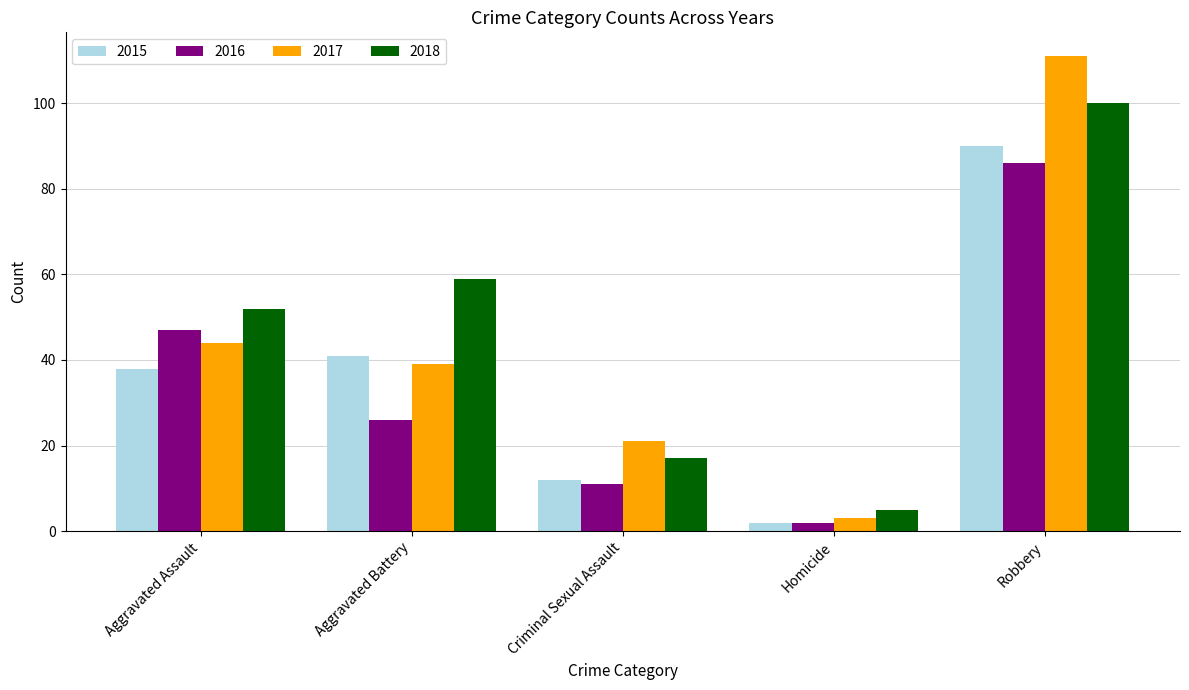

Which series has the largest total across all categories?

2018